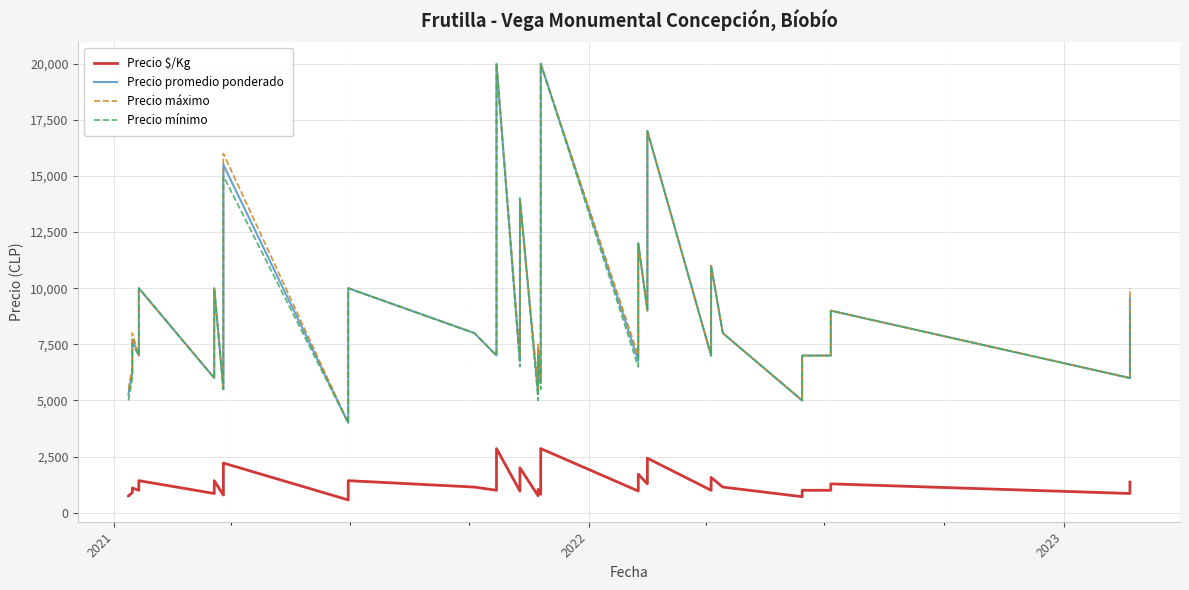

What are all the series names shown in the legend?

Precio $/Kg, Precio promedio ponderado, Precio máximo, Precio mínimo